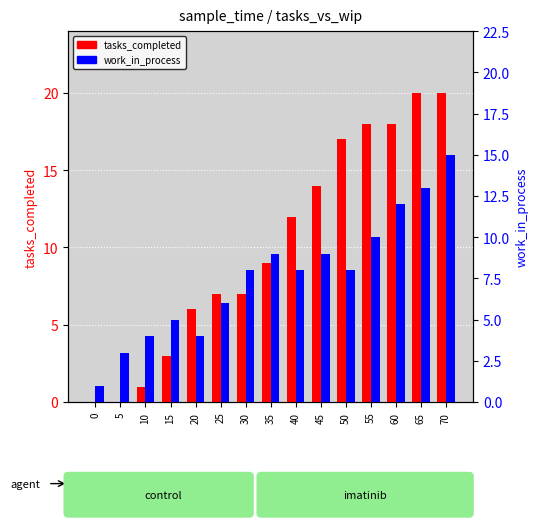

What is the total value across all series at 70?

35